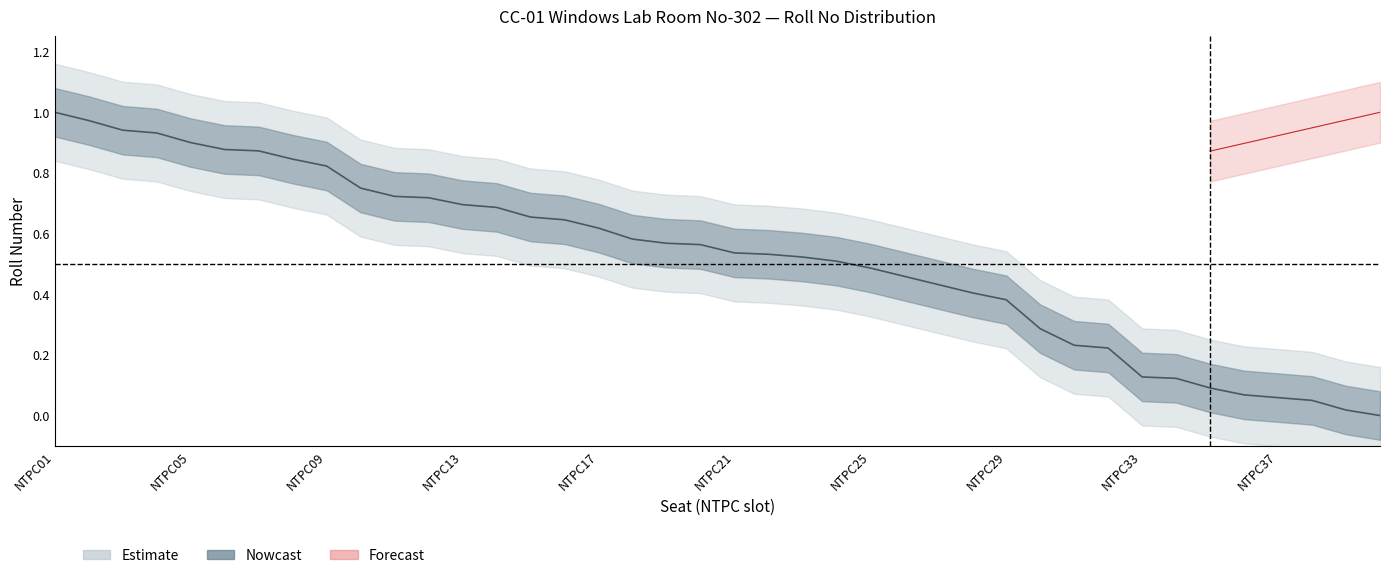

List the labels in order of value, smallest first.

NTPC40, NTPC39, NTPC38, NTPC37, NTPC36, NTPC35, NTPC34, NTPC33, NTPC32, NTPC31, NTPC30, NTPC29, NTPC28, NTPC27, NTPC26, NTPC25, NTPC24, NTPC23, NTPC22, NTPC21, NTPC20, NTPC19, NTPC18, NTPC17, NTPC16, NTPC15, NTPC14, NTPC13, NTPC12, NTPC11, NTPC10, NTPC09, NTPC08, NTPC07, NTPC06, NTPC05, NTPC04, NTPC03, NTPC02, NTPC01